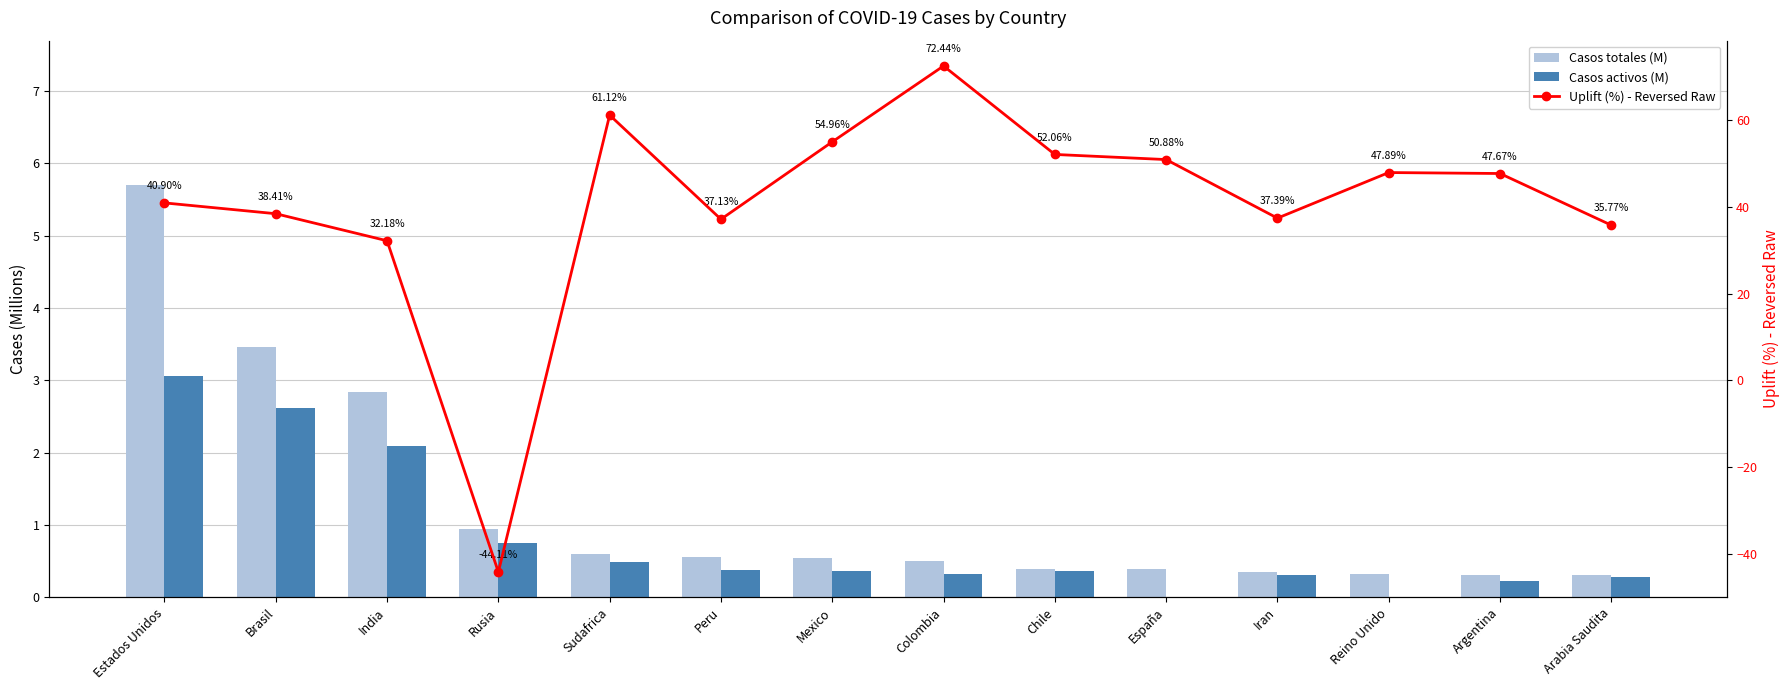

Reading right to left, transcribe all the data shown in this chart.

Casos totales (M): Arabia Saudita=0.3	Argentina=0.3	Reino Unido=0.3	Iran=0.4	España=0.4	Chile=0.4	Colombia=0.5	Mexico=0.5	Peru=0.6	Sudafrica=0.6	Rusia=0.9	India=2.8	Brasil=3.5	Estados Unidos=5.7
Casos activos (M): Arabia Saudita=0.3	Argentina=0.2	Reino Unido=0.0	Iran=0.3	España=0.0	Chile=0.4	Colombia=0.3	Mexico=0.4	Peru=0.4	Sudafrica=0.5	Rusia=0.7	India=2.1	Brasil=2.6	Estados Unidos=3.1
Uplift (%) - Reversed Raw: Arabia Saudita=35.8	Argentina=47.7	Reino Unido=47.9	Iran=37.4	España=50.9	Chile=52.1	Colombia=72.4	Mexico=55.0	Peru=37.1	Sudafrica=61.1	Rusia=-44.1	India=32.2	Brasil=38.4	Estados Unidos=40.9